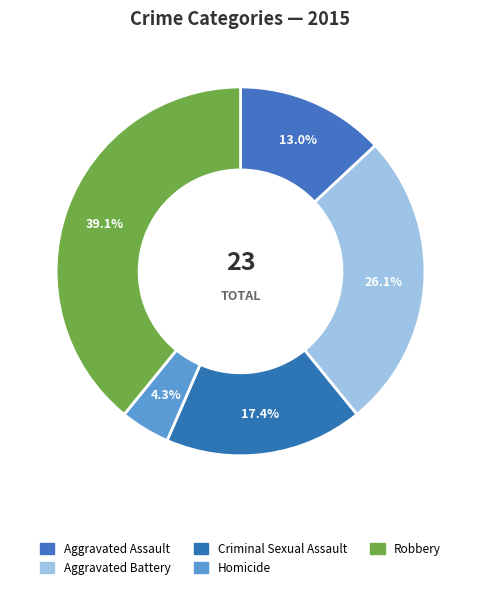

How much of the chart is everything except Aggravated Battery?

73.9%